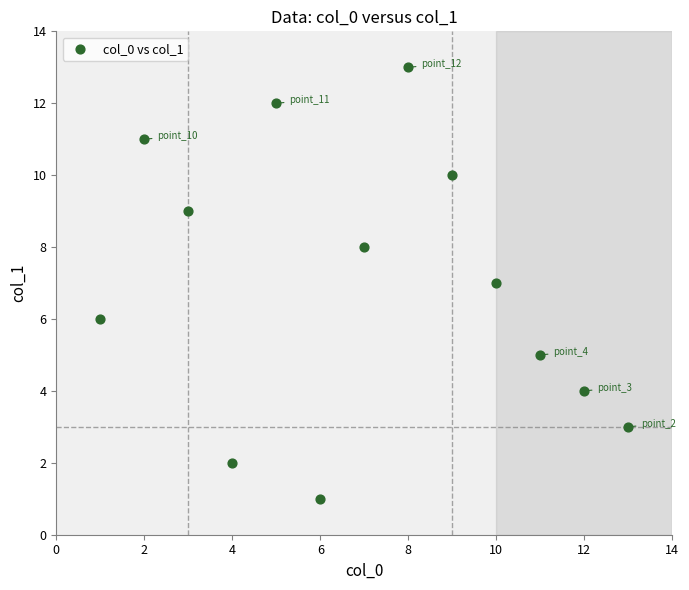

What is the range of Y values (max minus min)?

12